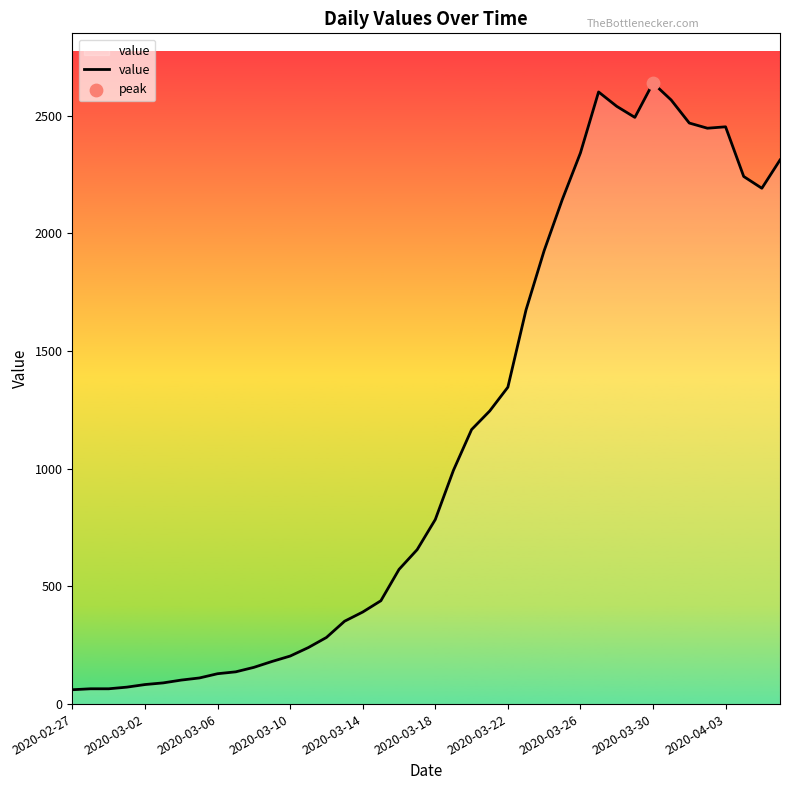

What is the smallest value displayed?

61